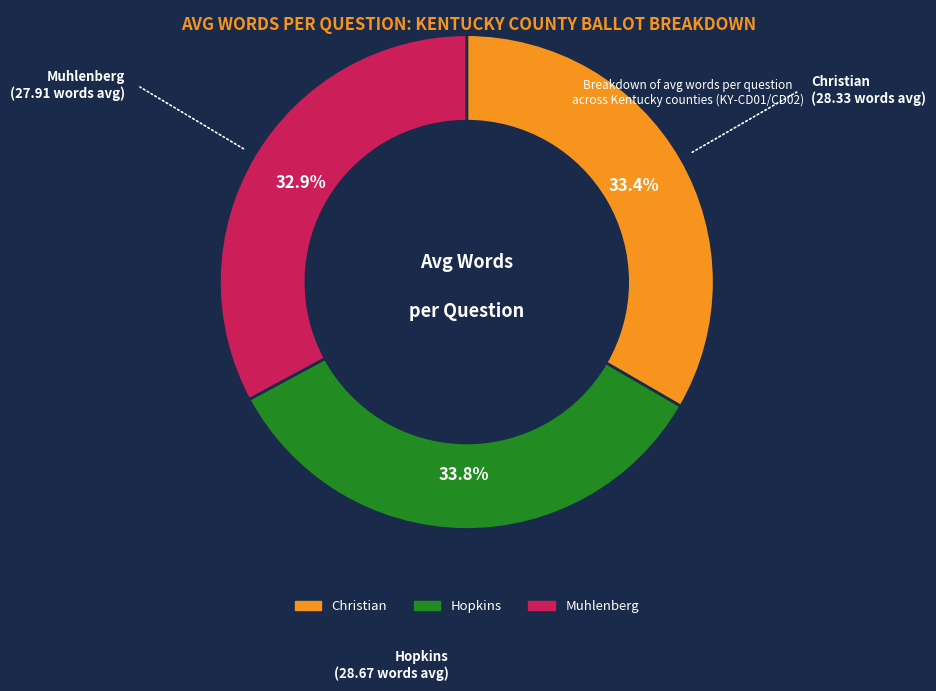

What is the ratio of the value at Christian to the value at Hopkins?

1.0